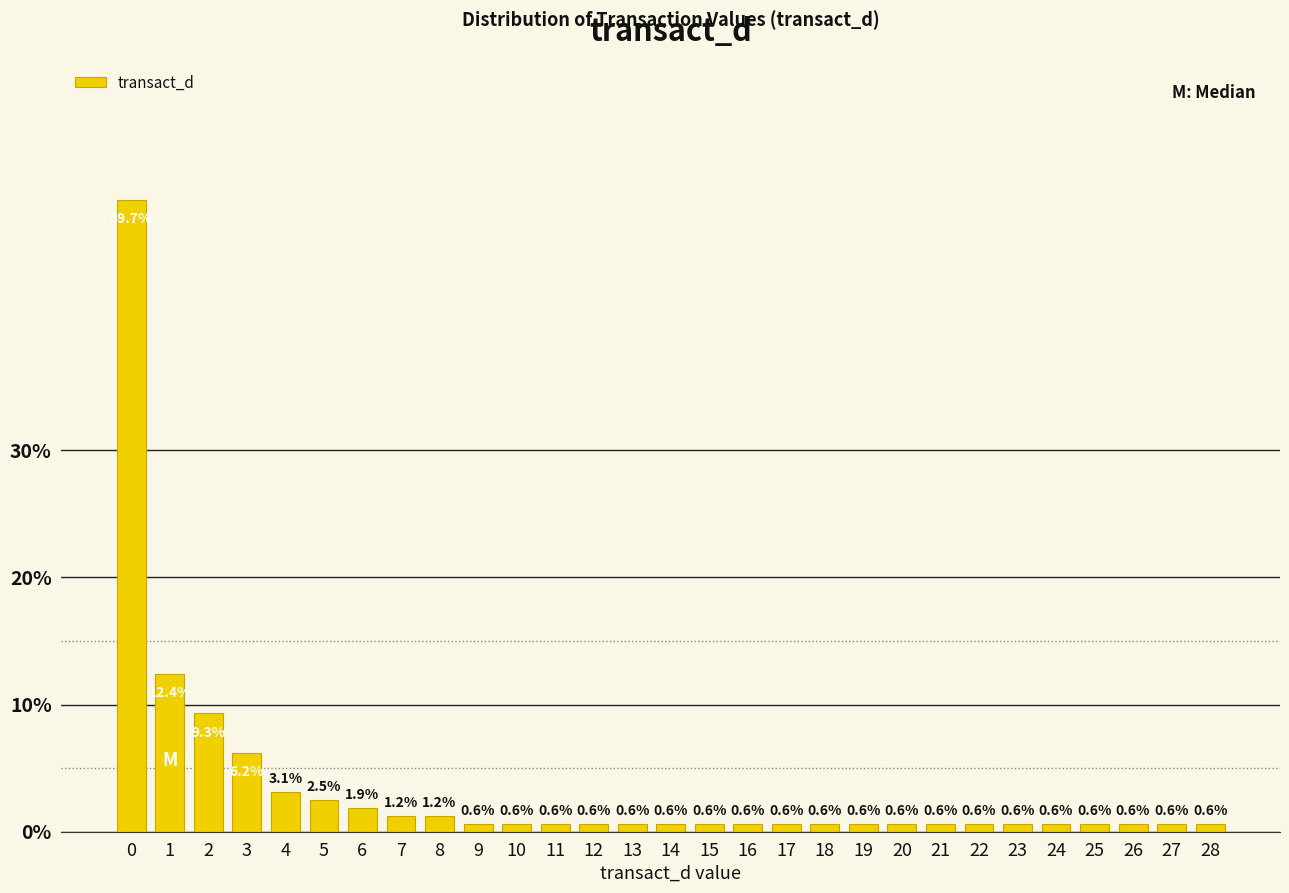

Reading left to right, list all the values displayed in this chart.

0=49.7	1=12.4	2=9.3	3=6.2	4=3.1	5=2.5	6=1.9	7=1.2	8=1.2	9=0.6	10=0.6	11=0.6	12=0.6	13=0.6	14=0.6	15=0.6	16=0.6	17=0.6	18=0.6	19=0.6	20=0.6	21=0.6	22=0.6	23=0.6	24=0.6	25=0.6	26=0.6	27=0.6	28=0.6